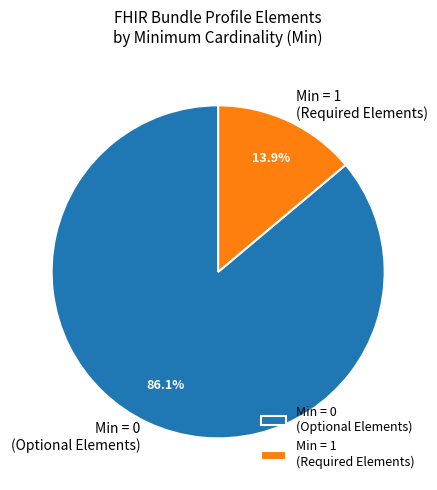

Does any single category account for the majority?

Yes